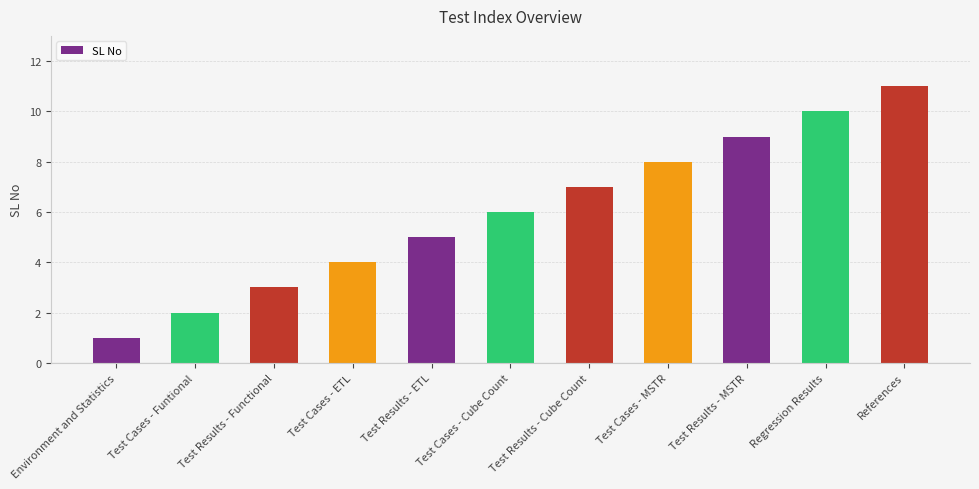

Which has a higher value, Test Results - Cube Count or Test Cases - ETL?

Test Results - Cube Count